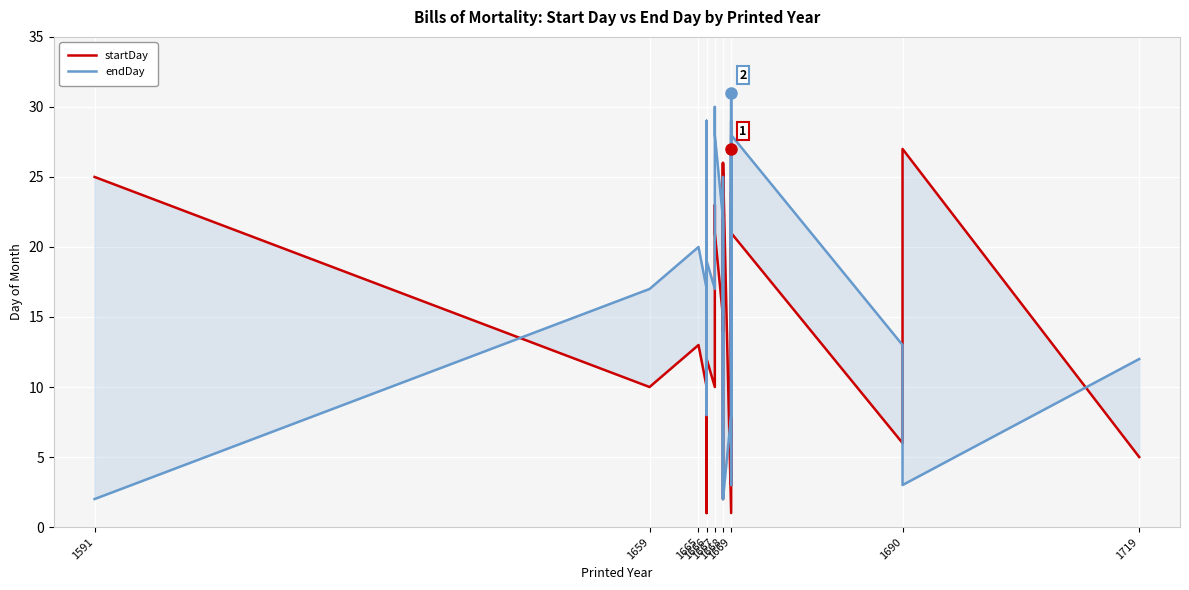

What is the value of the endDay point at the 6th from the left?

29